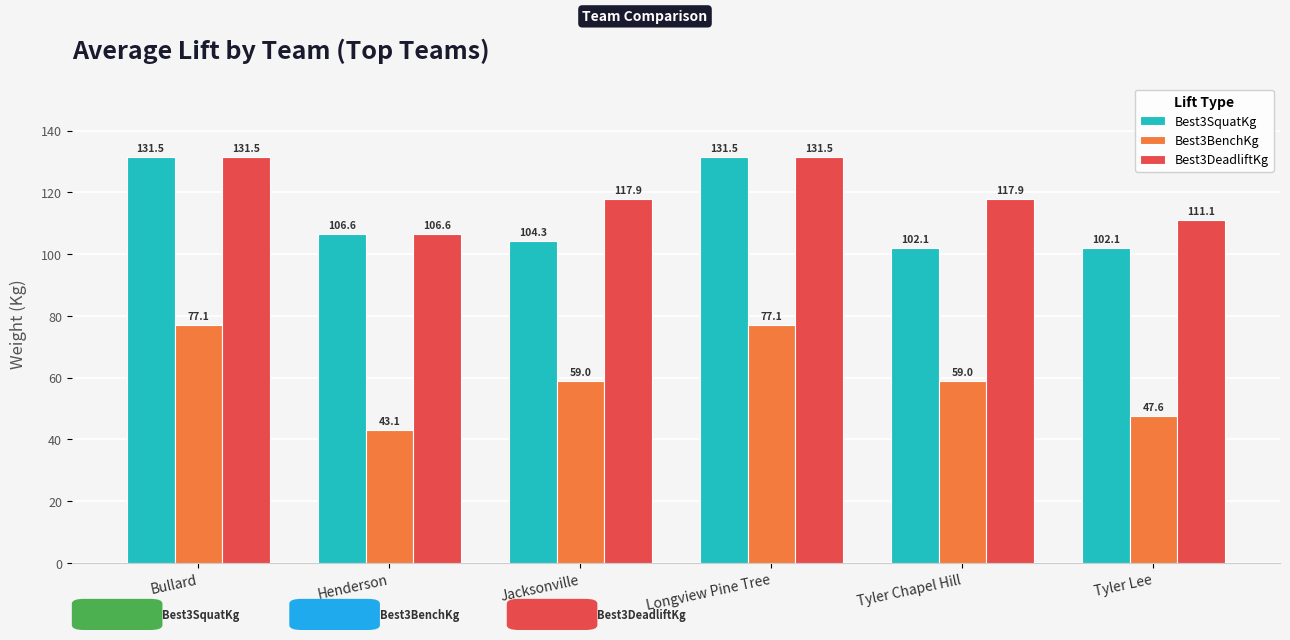

Where does the Best3SquatKg series first go above 106?

Bullard